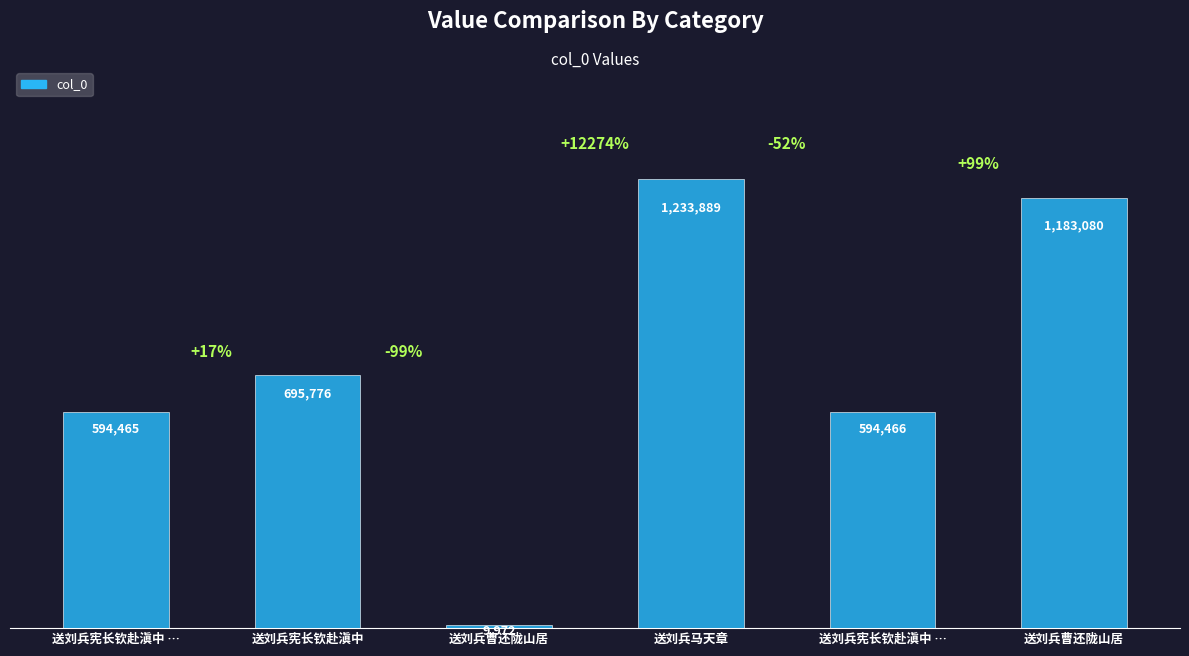

What is the maximum value shown in the chart?

1233889